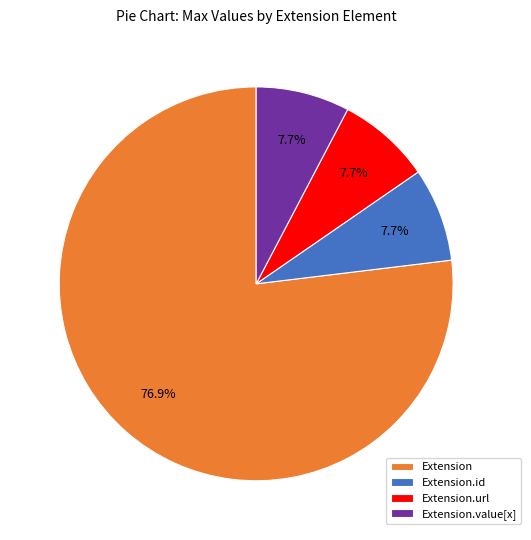

Which category accounts for the majority?

Extension